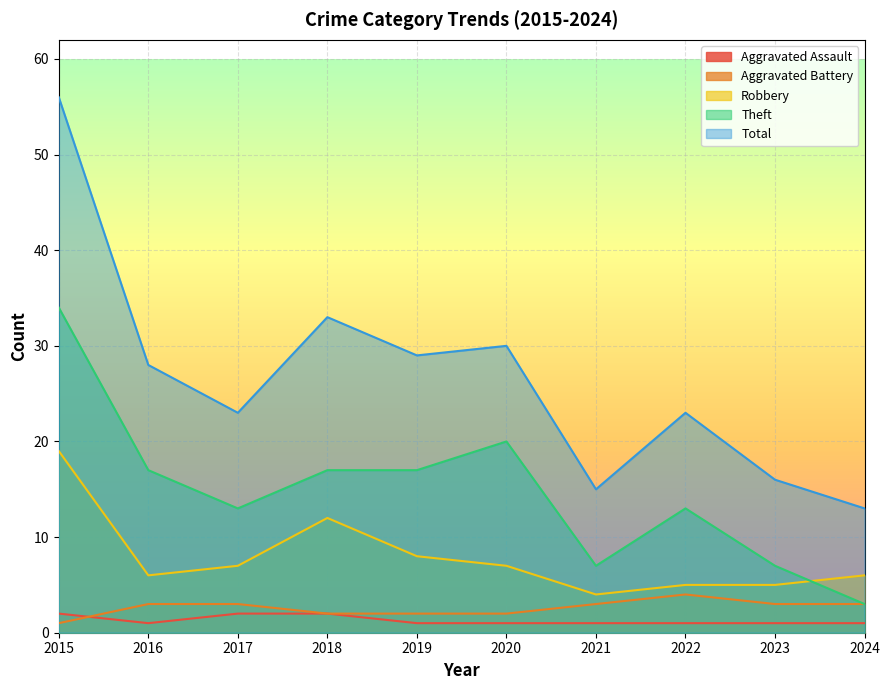

What is the total value across all series at 2018?

66